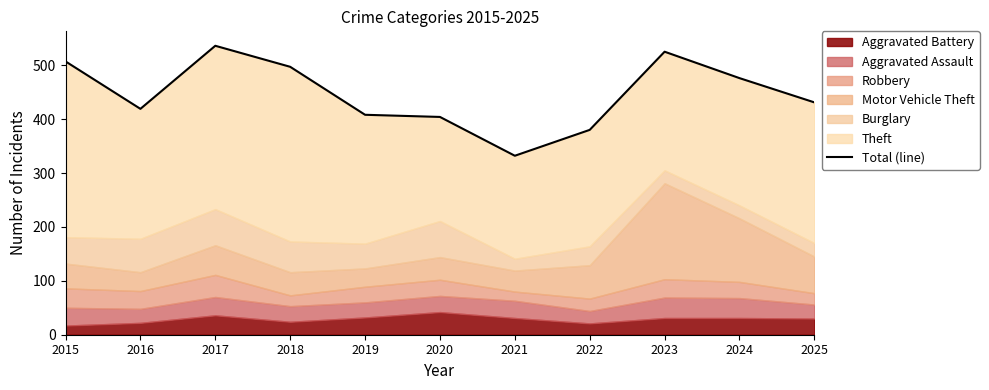

List the labels in order of value, smallest first.

2021, 2022, 2020, 2019, 2016, 2025, 2024, 2018, 2015, 2023, 2017